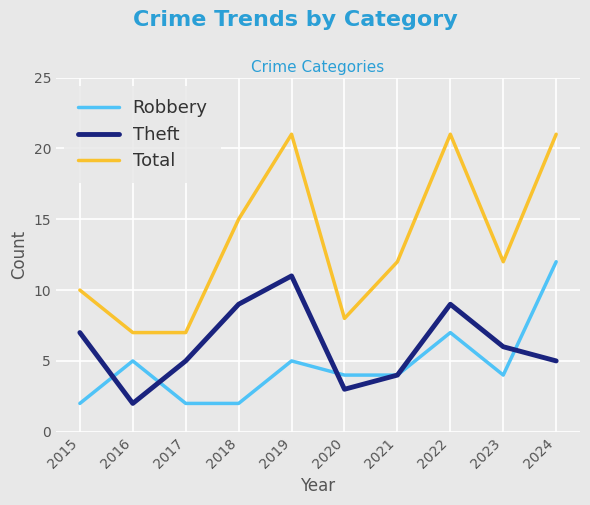

What is the difference between the second highest and minimum values in the Theft series?

7